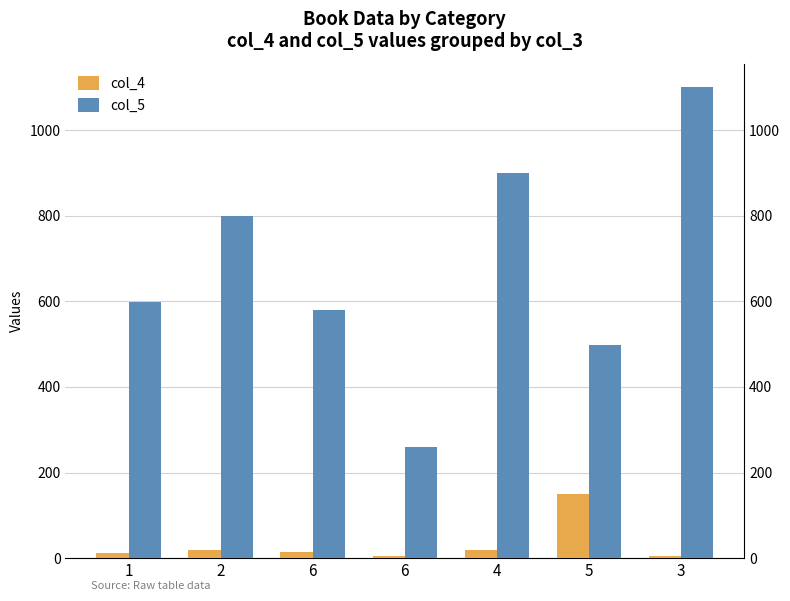

Read the col_4 value at 2.

20.0